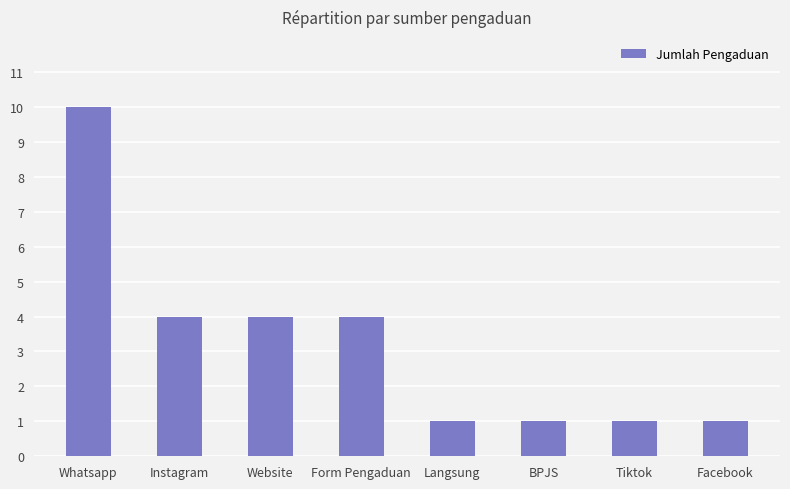

What is the change in value from Whatsapp to Instagram?

-6